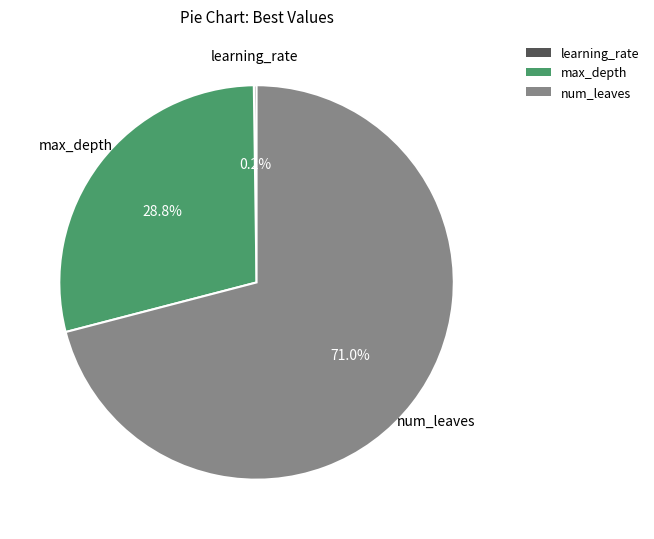

Approximately how many times larger is the value at num_leaves compared to max_depth?

2.5